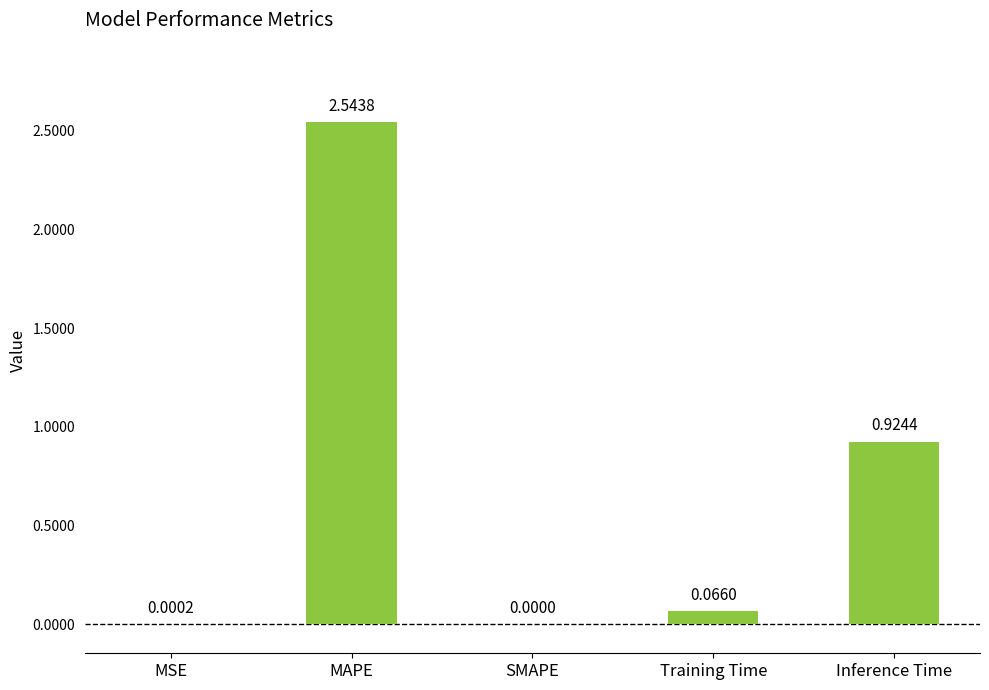

Which category has the highest value across all series?

MAPE